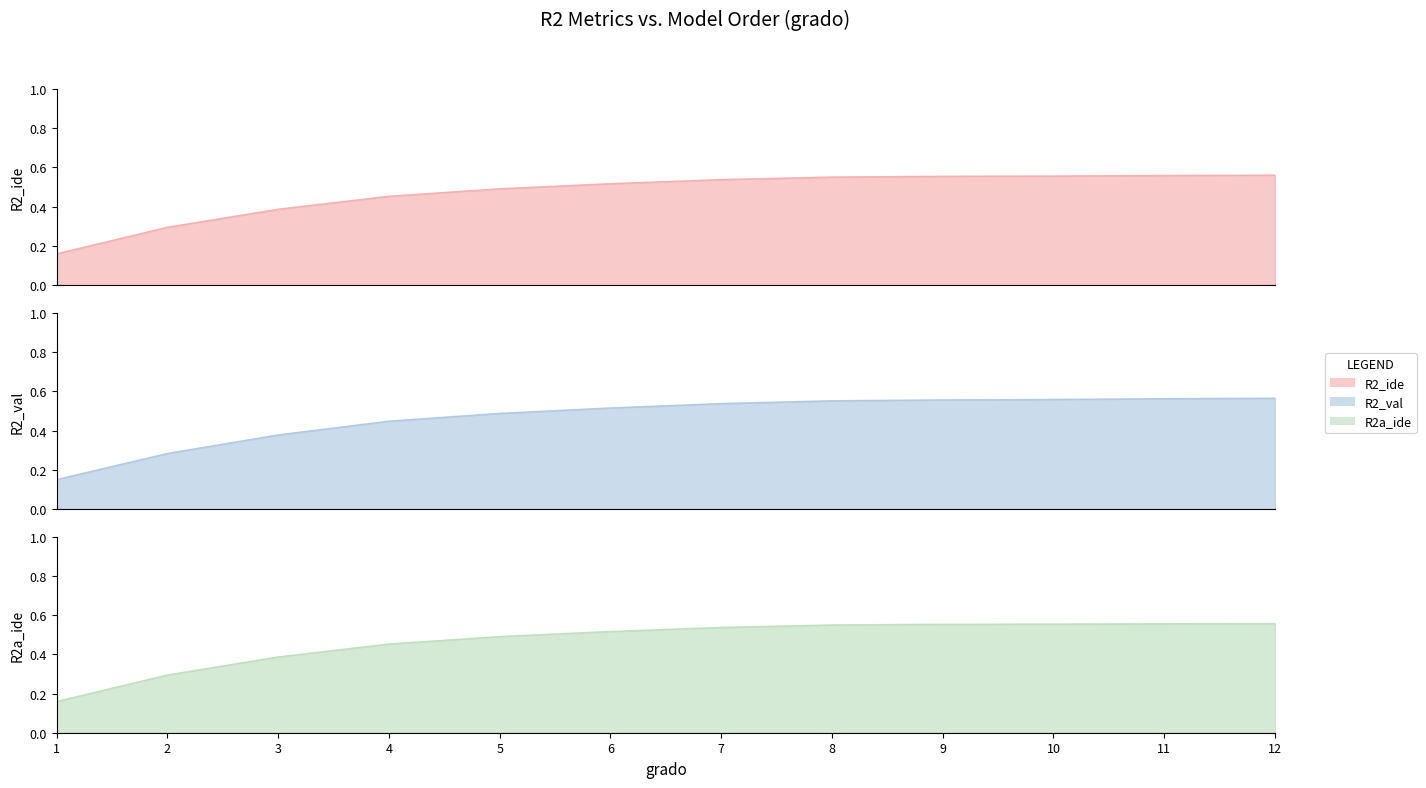

What is the difference between the R2_val values at 3 and 11?

0.2